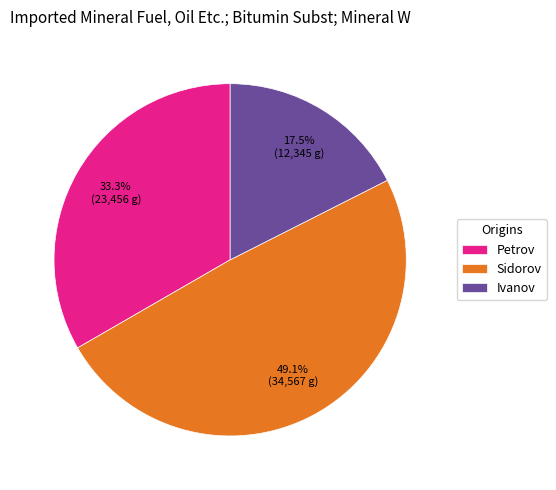

True or false: Sidorov accounts for 60% of the total.

False